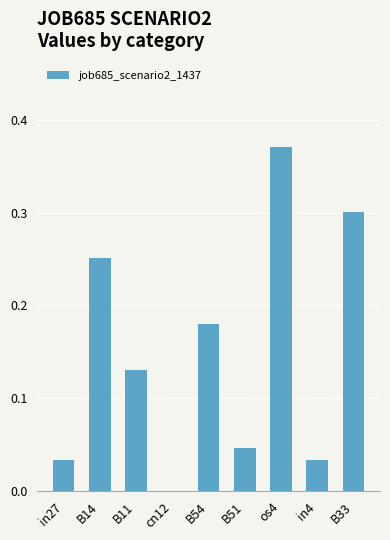

Which label corresponds to the largest value in the chart?

os4